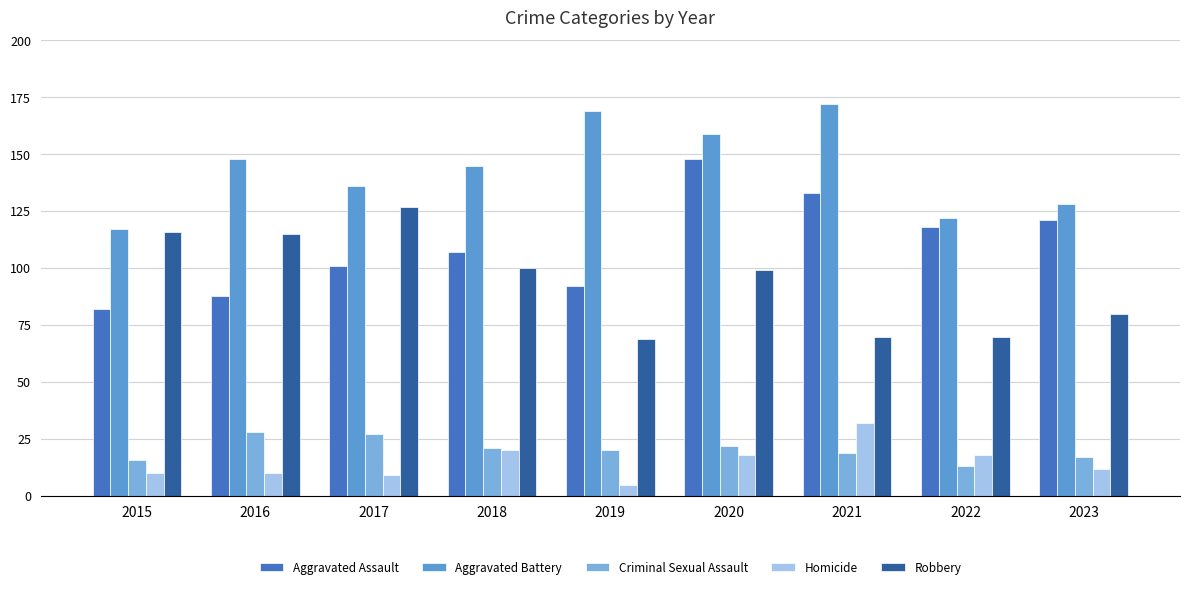

What is the total value across all series at 2016?

389